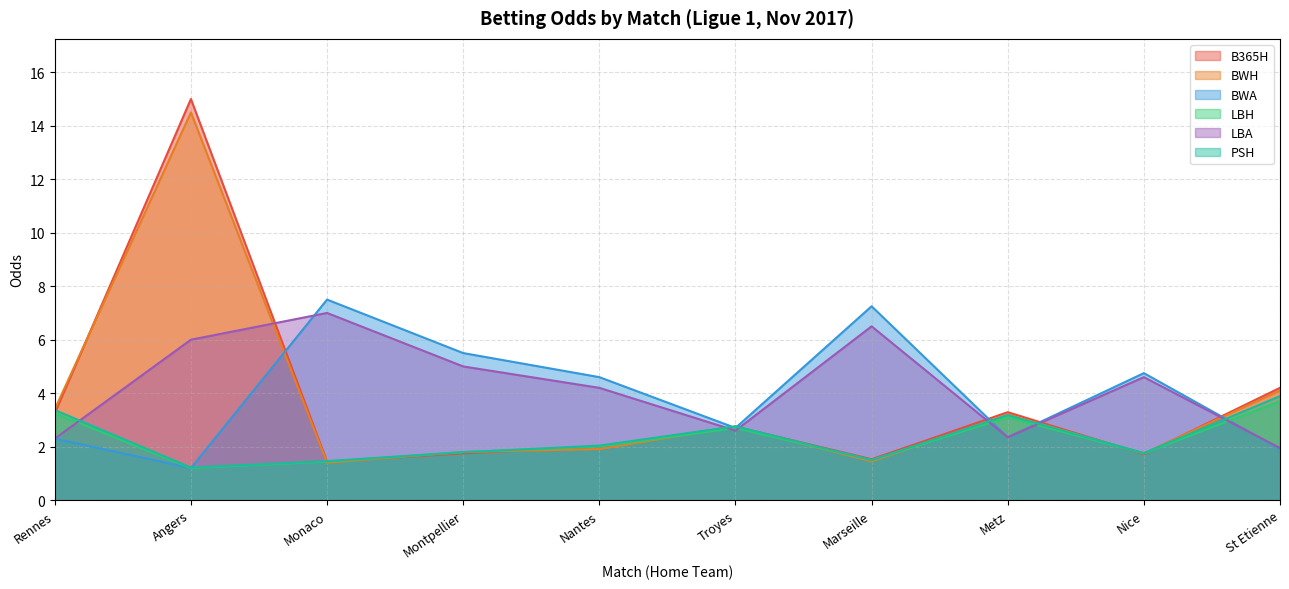

What is the label of the 10th point from the right?

Rennes